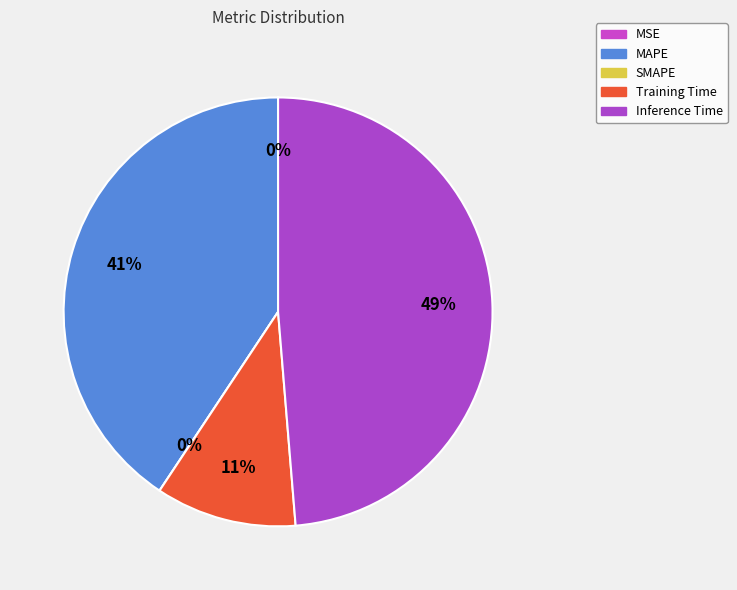

What portion of the pie excludes Inference Time?

51.3%